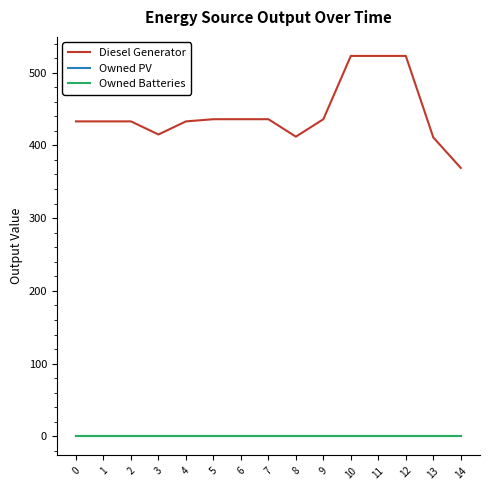

What is the value of the Diesel Generator point at the 4th from the left?

415